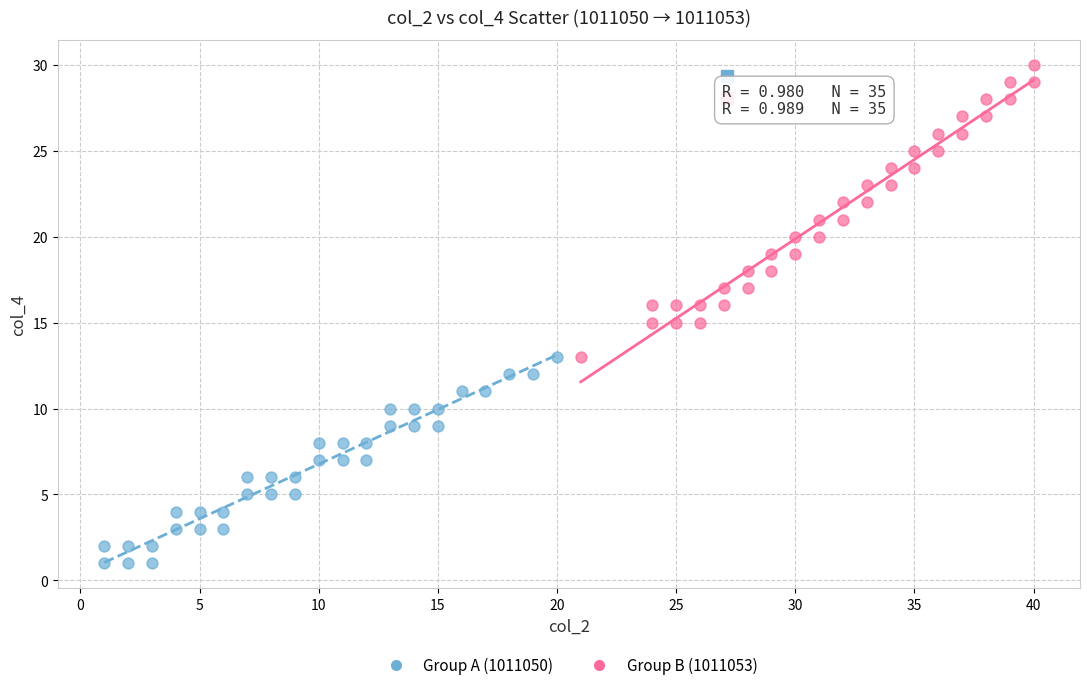

Which series reaches the maximum Y coordinate?

Group B (1011053)